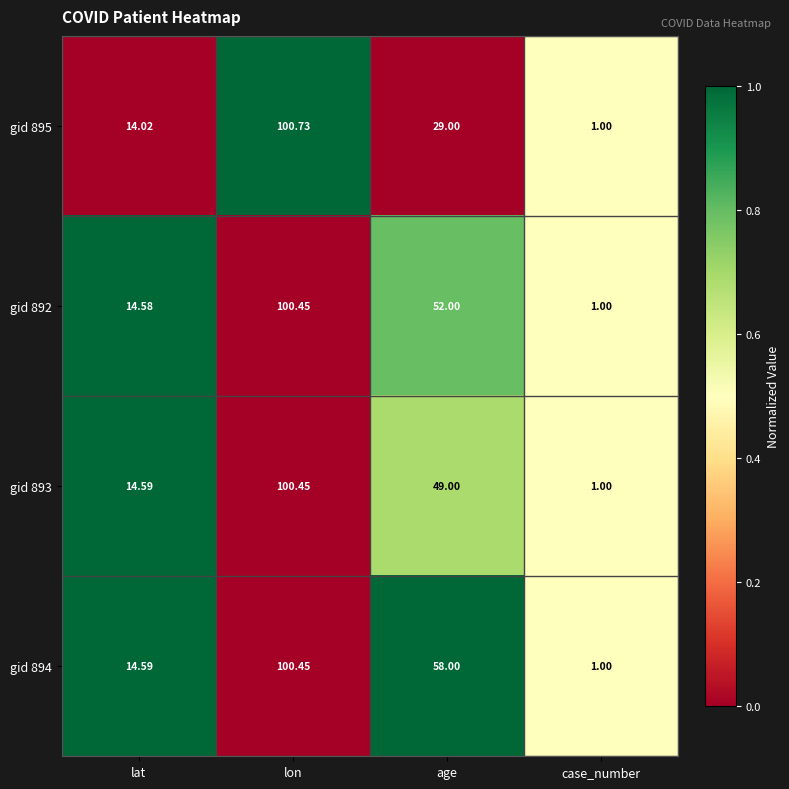

Is the value of gid 892 at age greater than the value of gid 895 at lon?

No